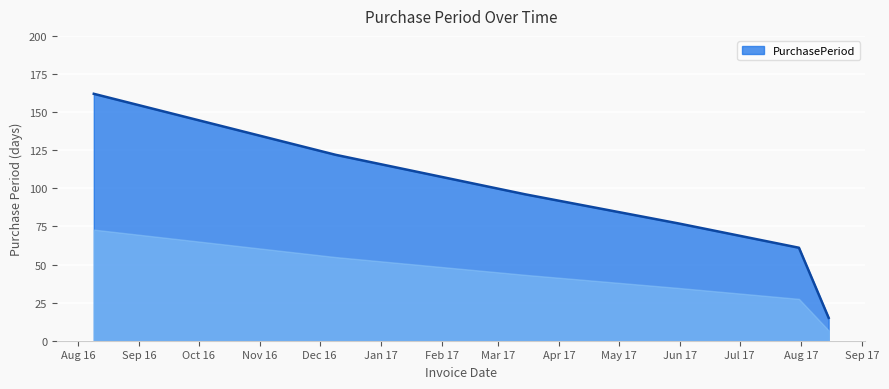

What is the minimum value shown in the chart?

15